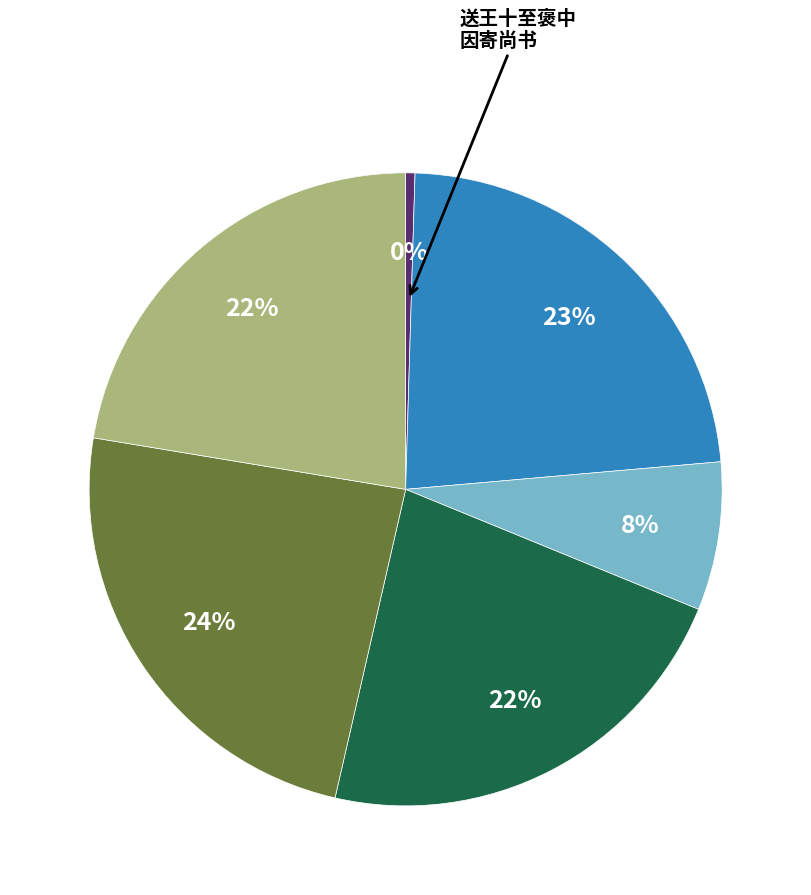

To the nearest percent, what is the difference between the largest and smallest slice percentages?

24%